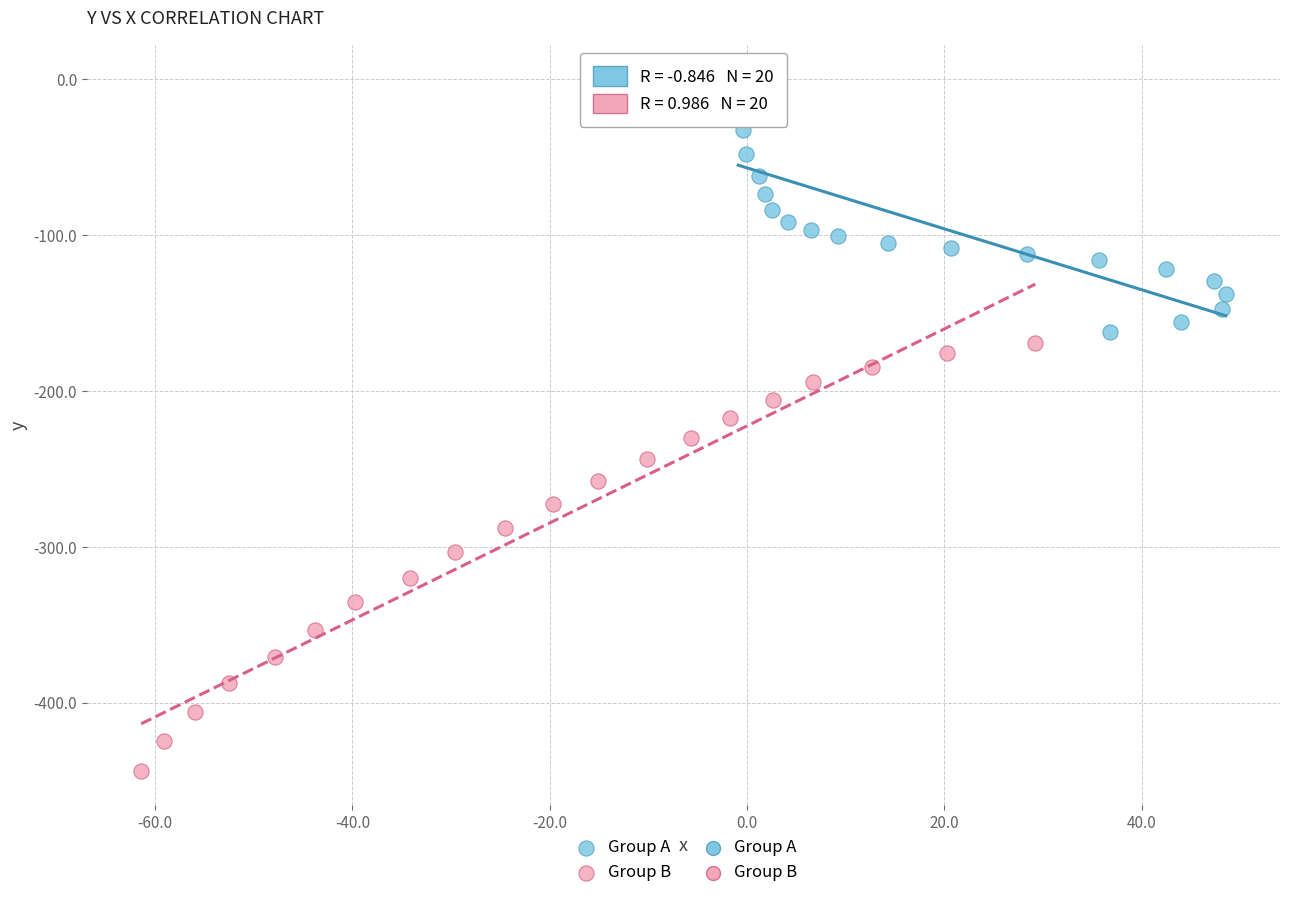

Which series has the widest spread of Y values?

Group B